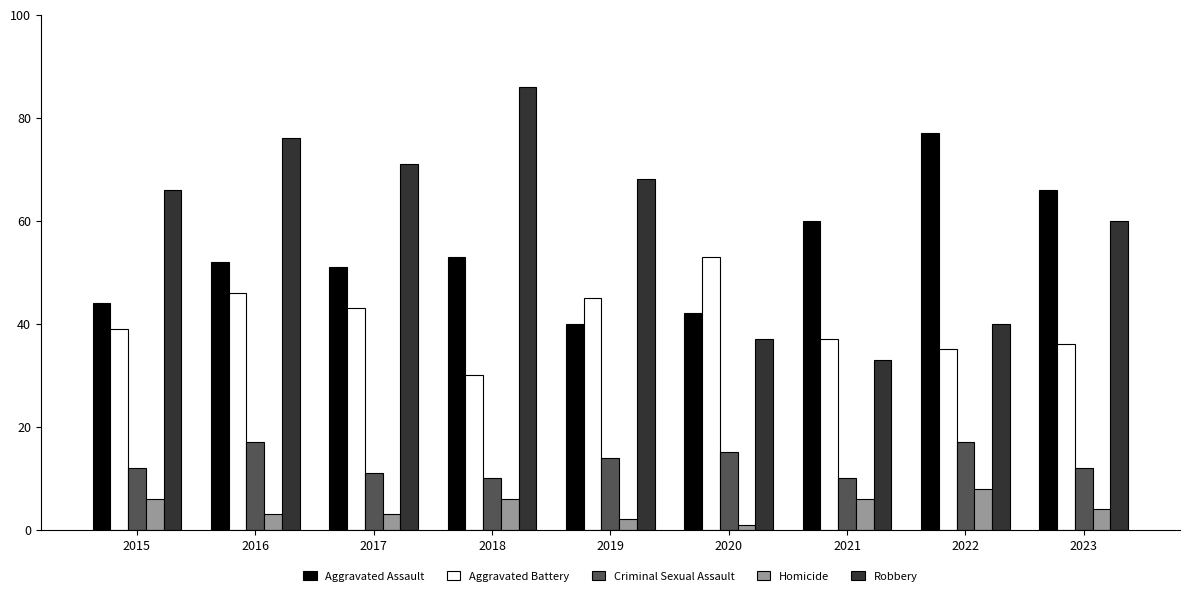

What are all the series names shown in the legend?

Aggravated Assault, Aggravated Battery, Criminal Sexual Assault, Homicide, Robbery